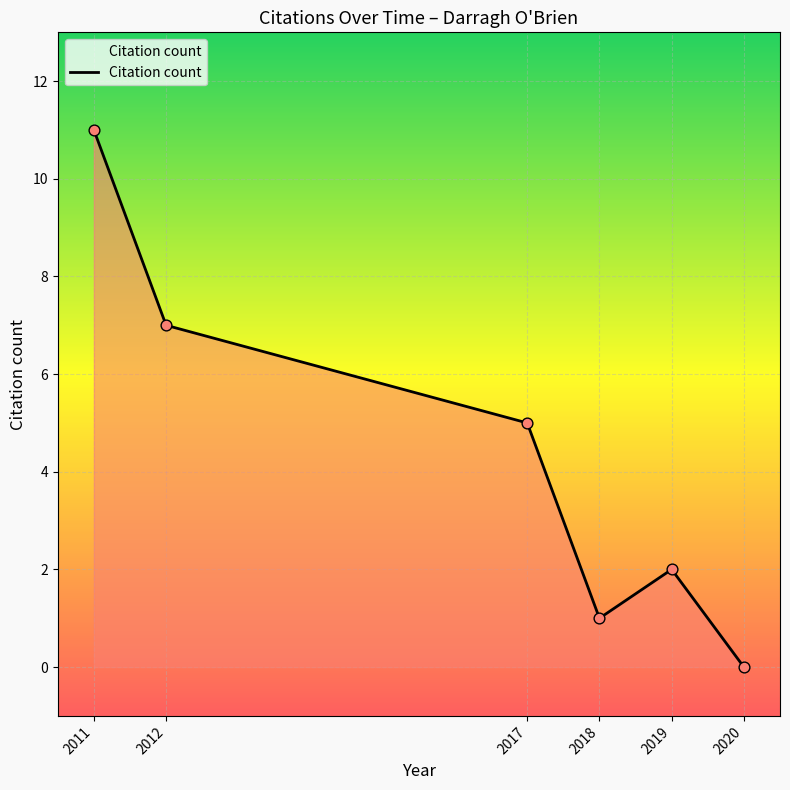

What is the ratio of the value at 2012 to the value at 2017?

1.4